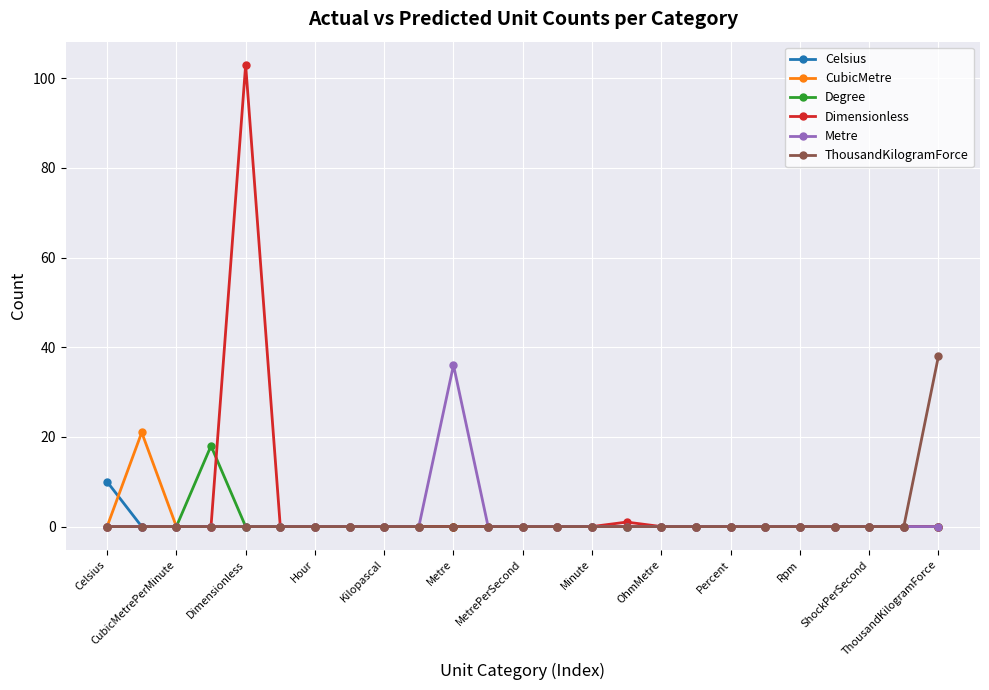

Which series has the largest range (max minus min)?

Dimensionless